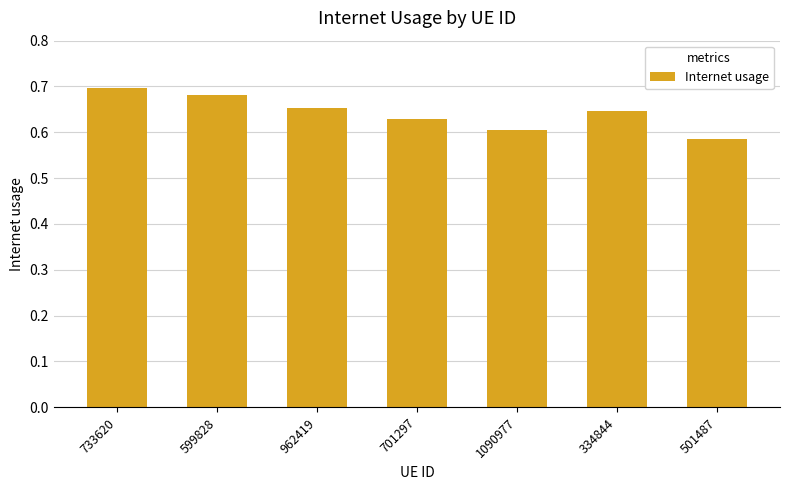

How many values are between 0 and 1?

7